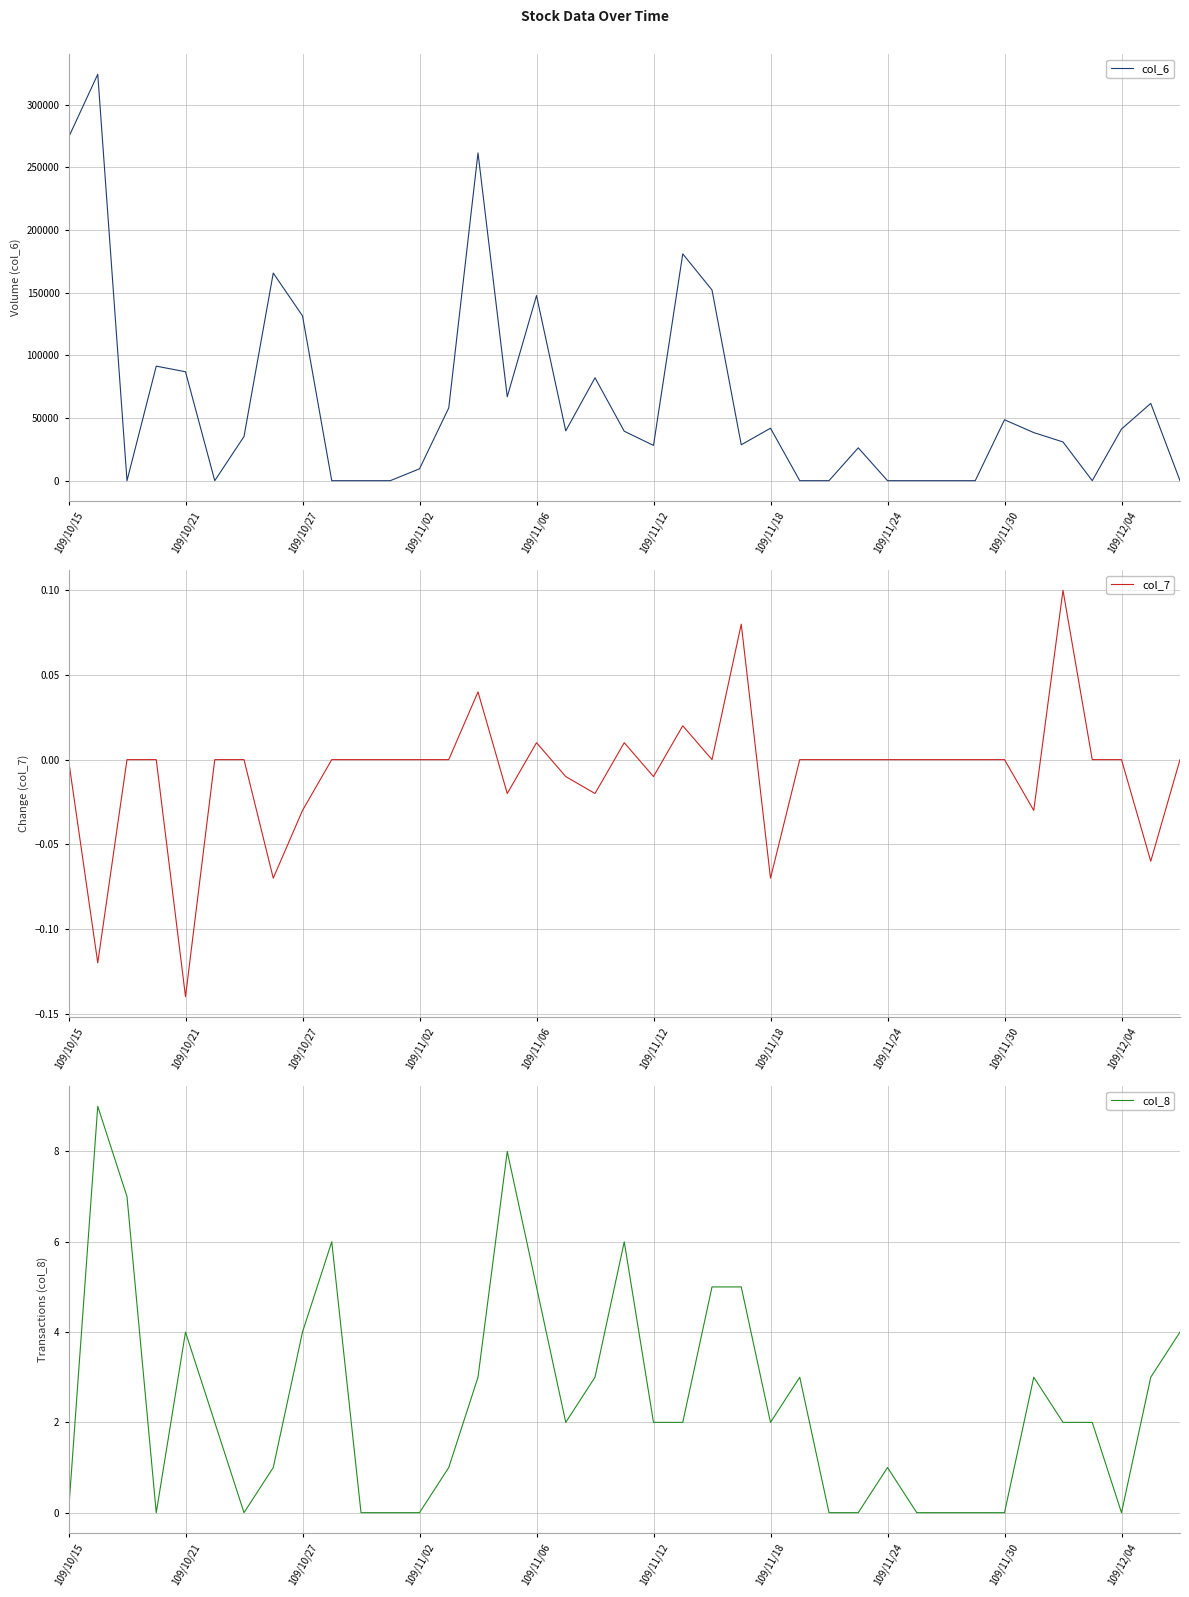

How many col_8 values are between 0 and 4?

31